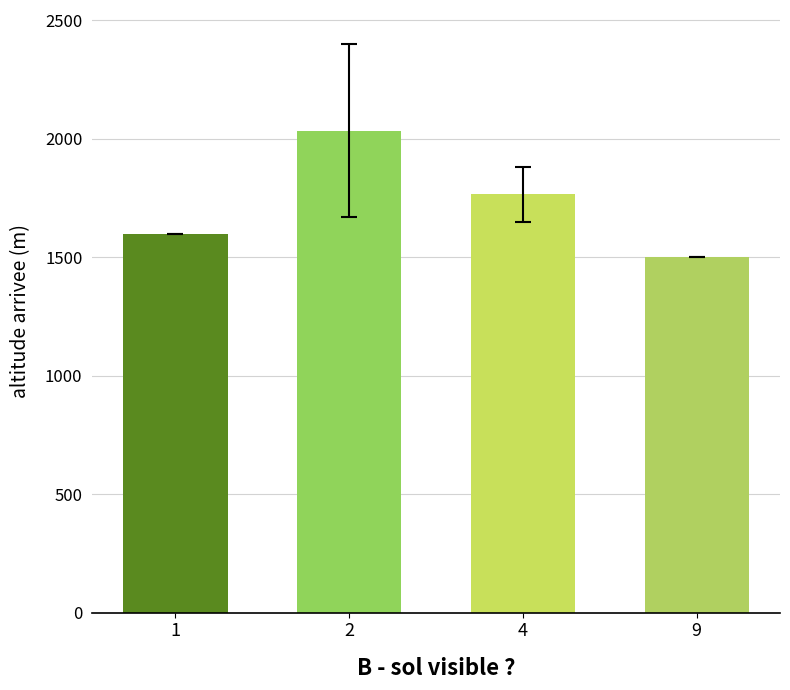

How many distinct data groups are displayed?

1